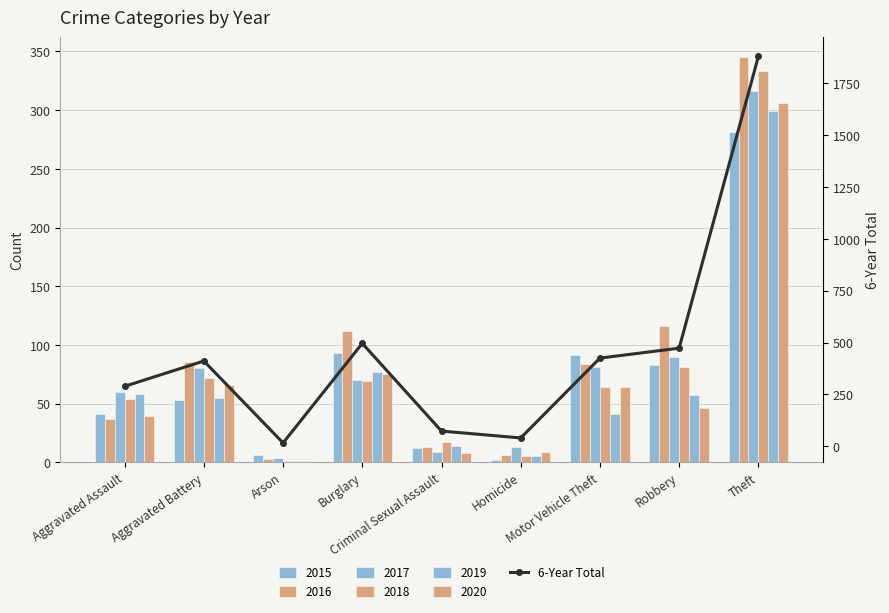

True or false: the data shows 473 at Robbery.

True